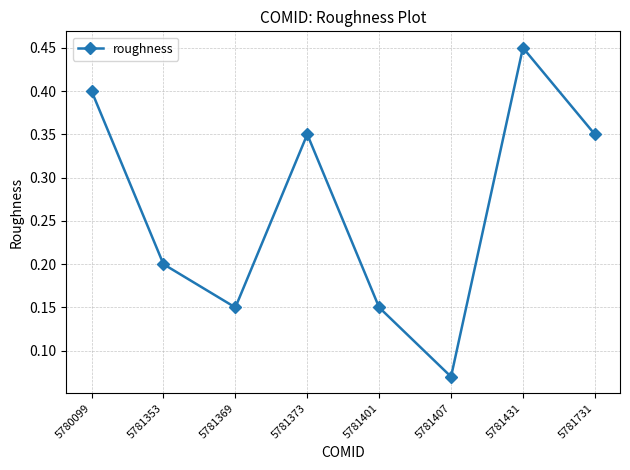

Count the number of categories in the chart.

8